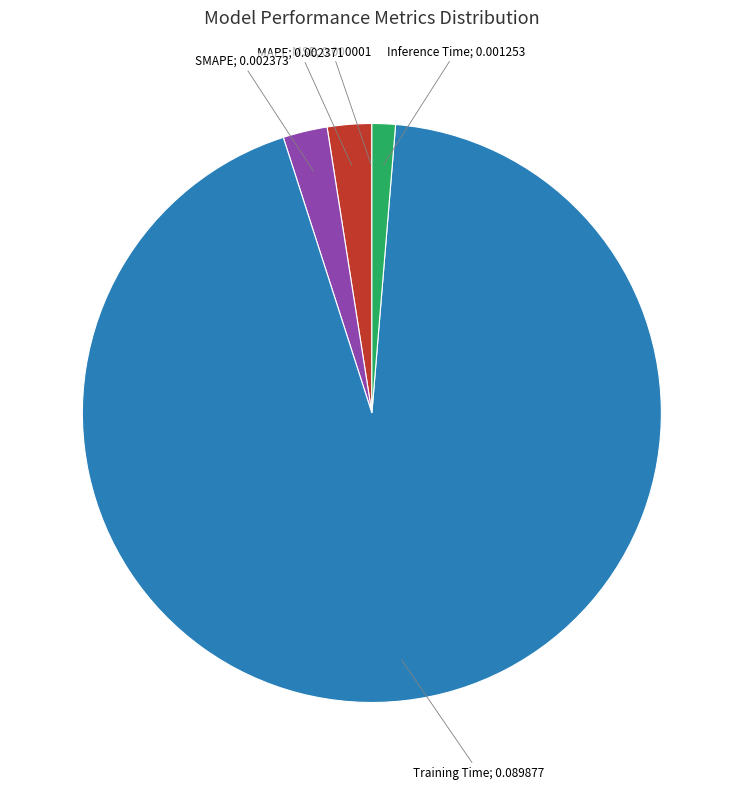

Does any single category account for the majority?

Yes